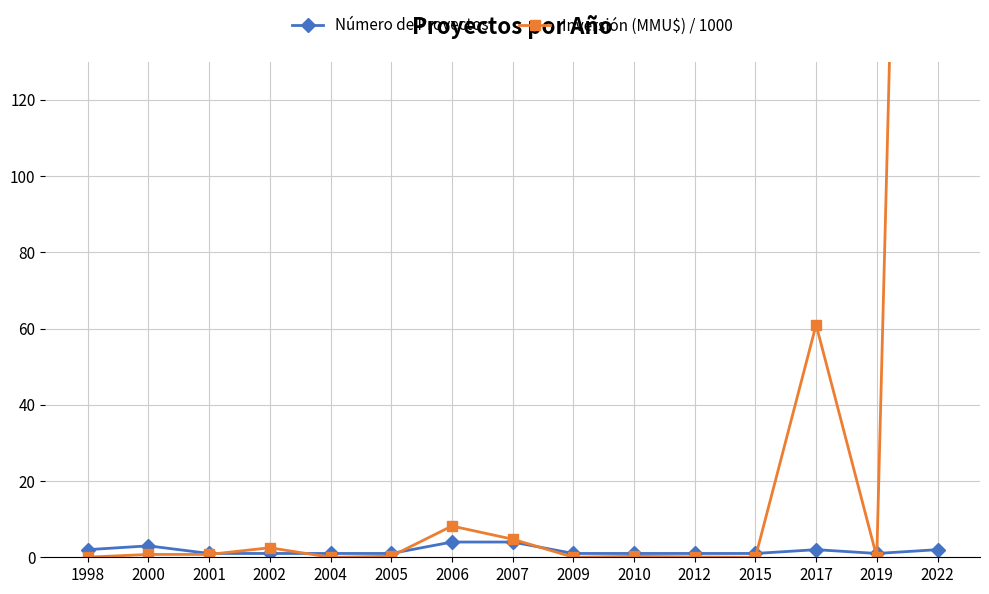

What value does the Número de Proyectos series have at 2007?

4